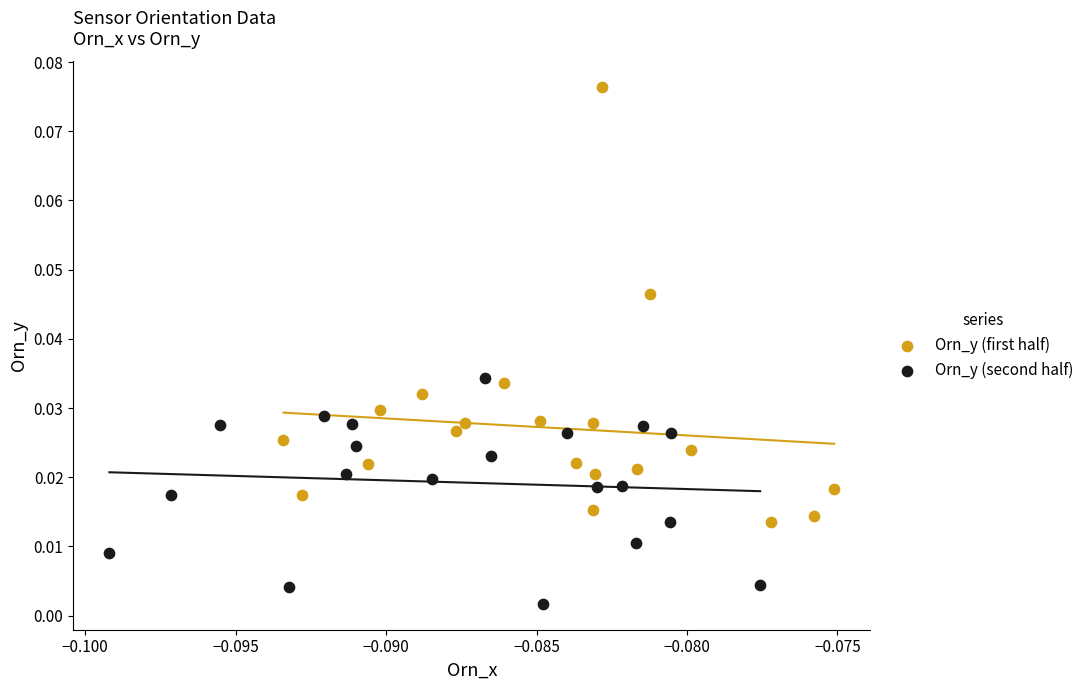

Which series reaches the minimum Y coordinate?

Orn_y (second half)